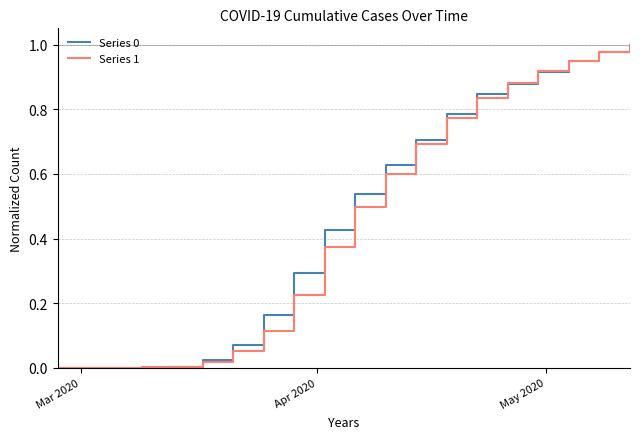

Does the chart display data point markers on the line(s)?

No